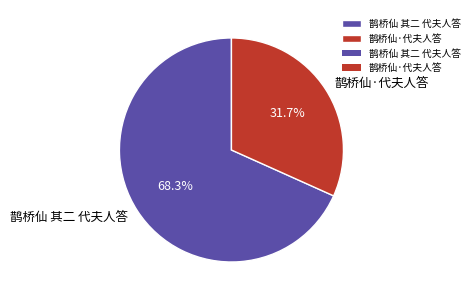

What is the majority slice?

鹊桥仙 其二 代夫人答